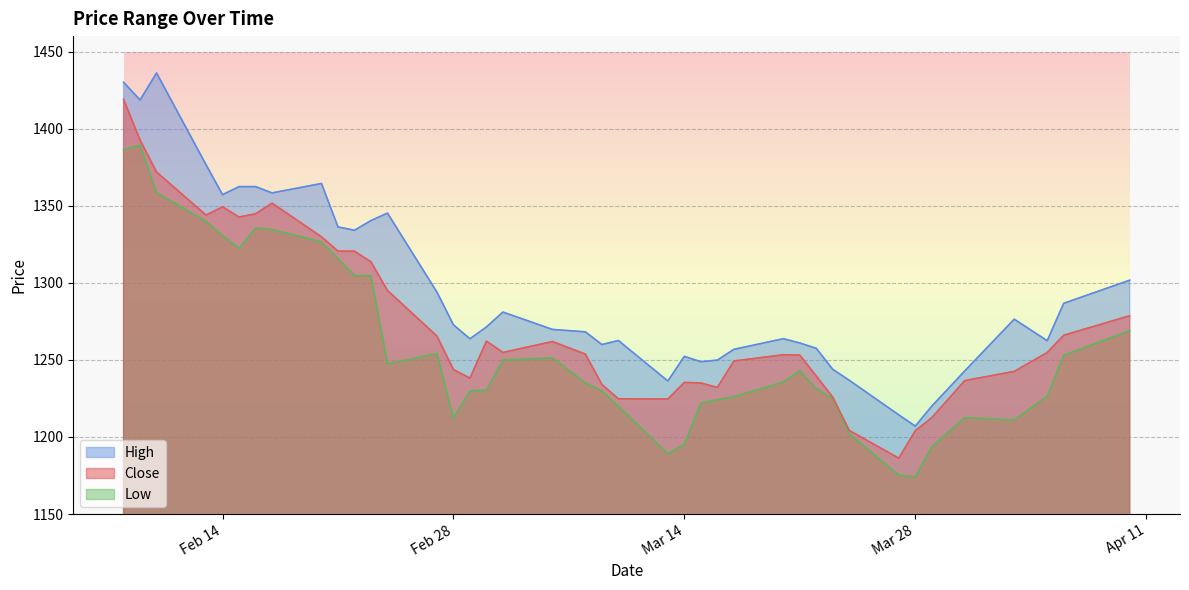

Which series changed the most between 2023-02-24 and 2023-04-03?

High